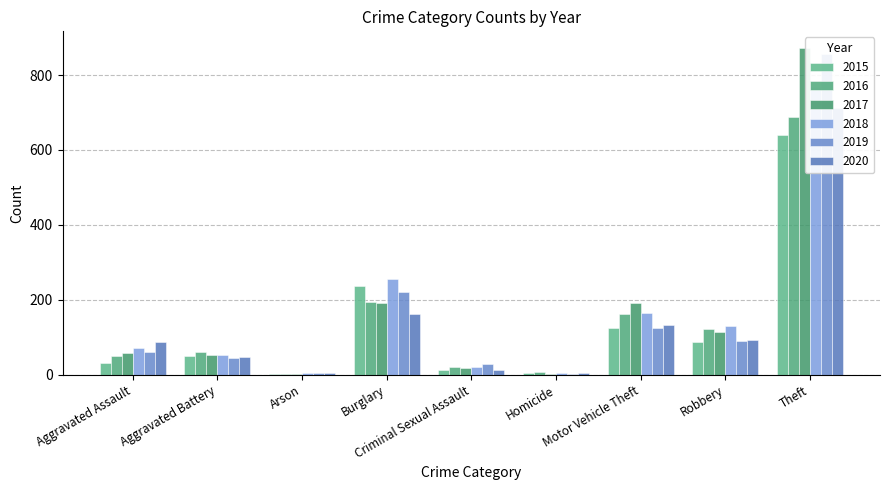

How many data points in 2020 are less than 87?

4